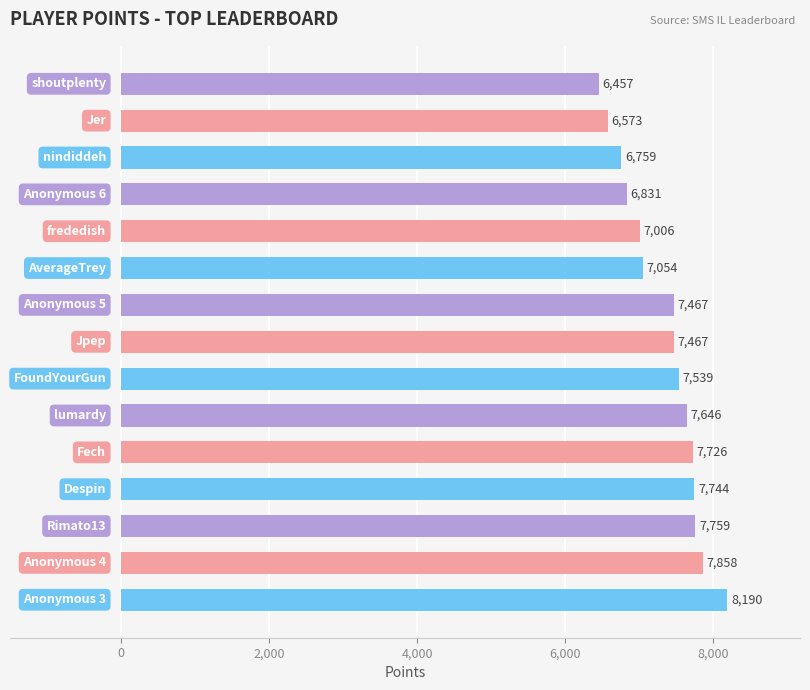

What is the difference between the second highest and minimum values?

1401